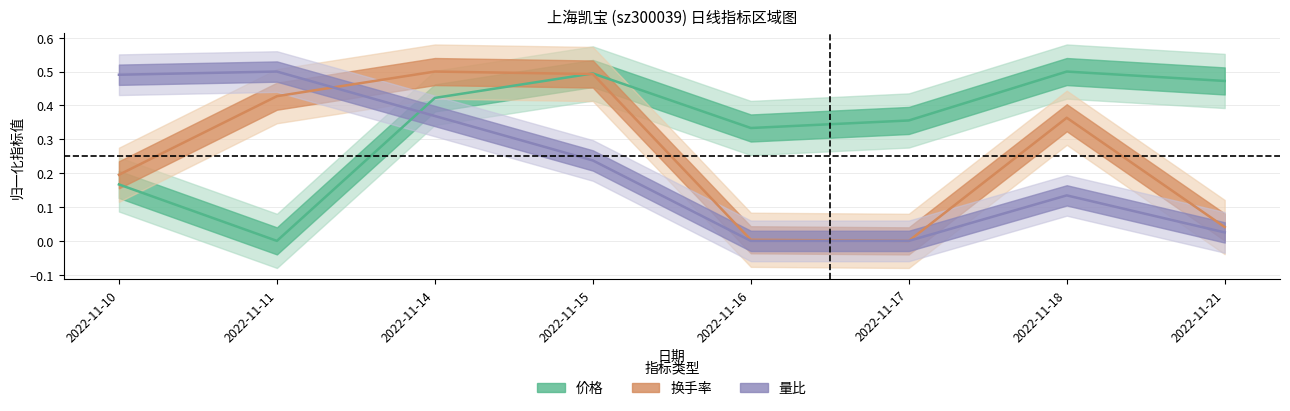

At how many categories does at least one series exceed 0?

8